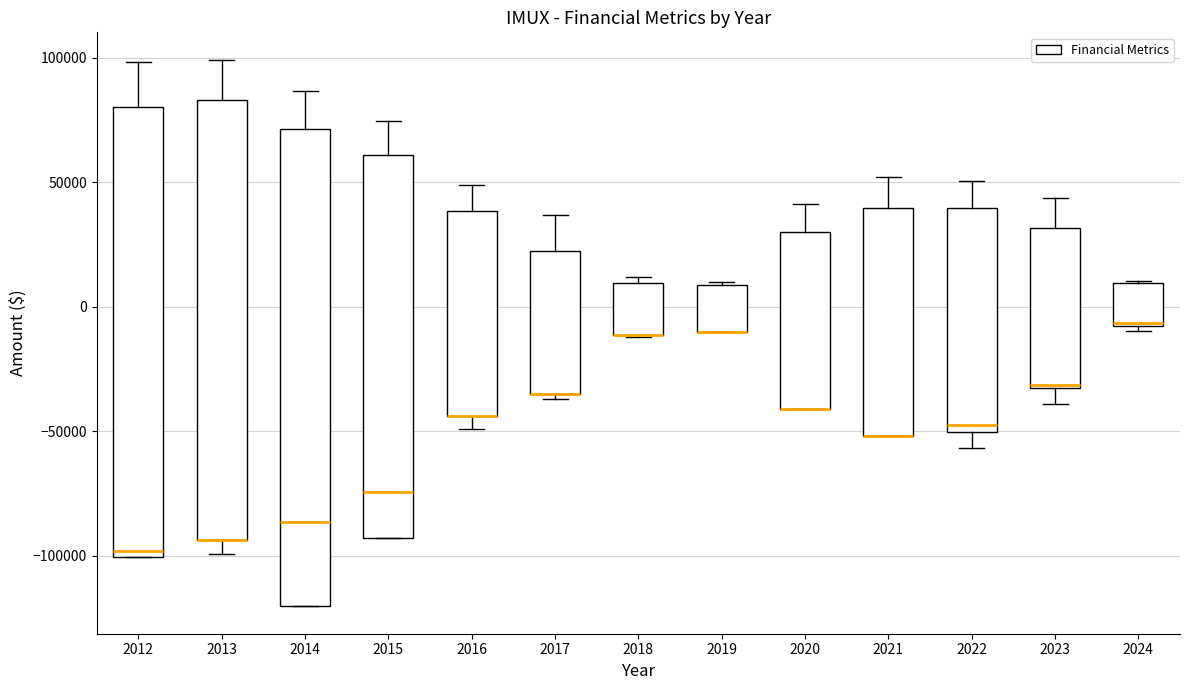

Where is the upper edge of the box at x = 2021 on the y-axis? The values are not printed on the chart, so give them approximately, as read against the axis.

40000